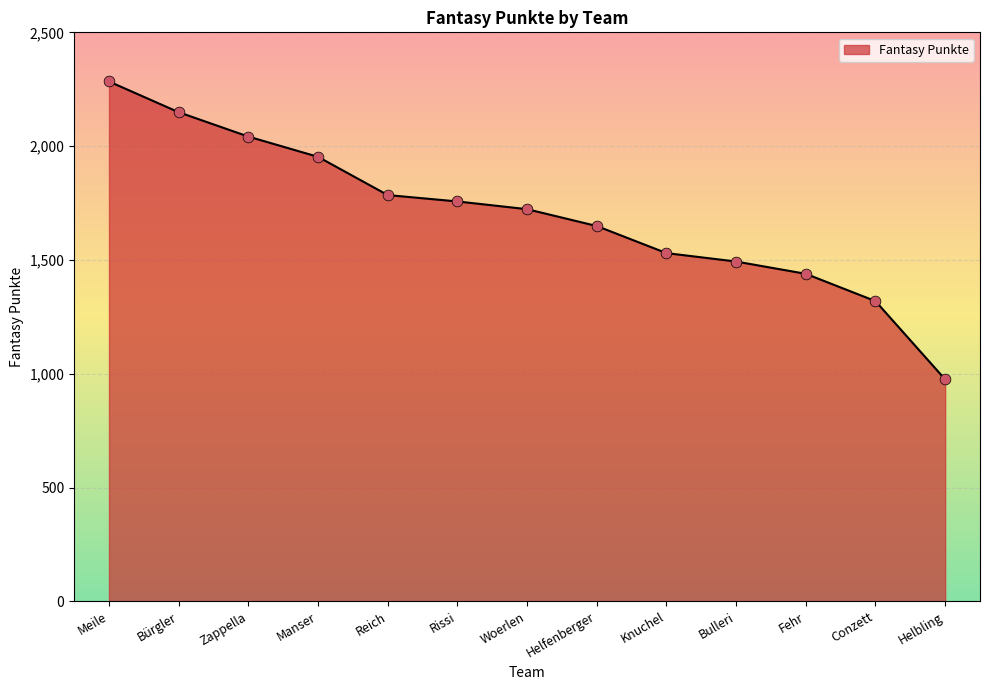

Which has a higher value, Rissi or Conzett?

Rissi